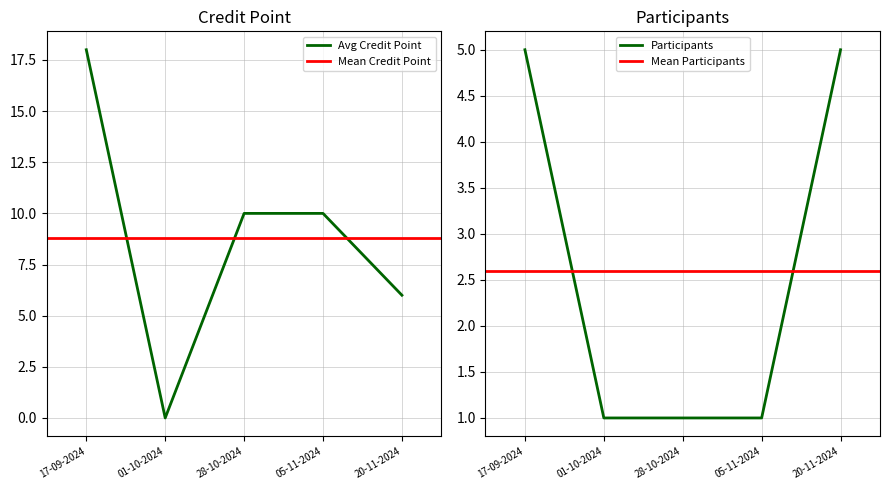

At which category is the sum across all series the highest?

17-09-2024